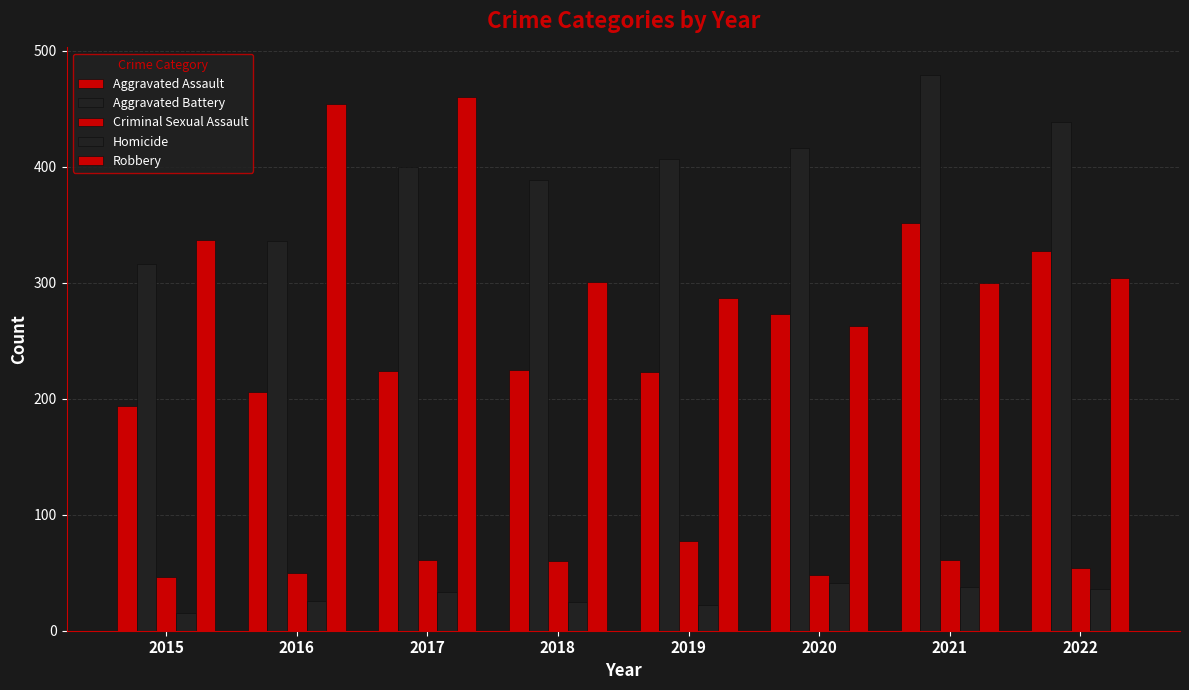

Read the Homicide value at 2018, to the nearest 10.

20